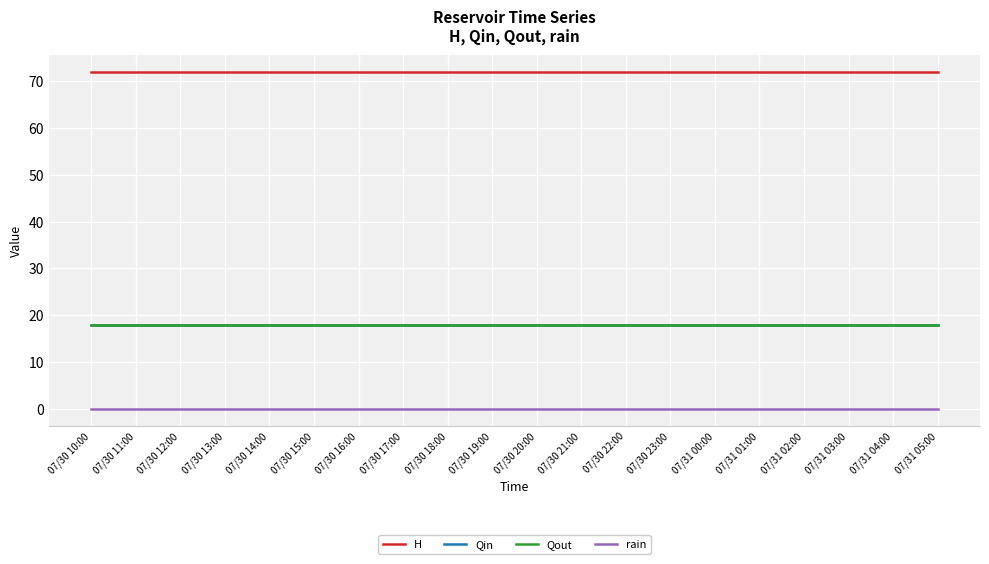

True or false: H and rain intersect in this chart.

False